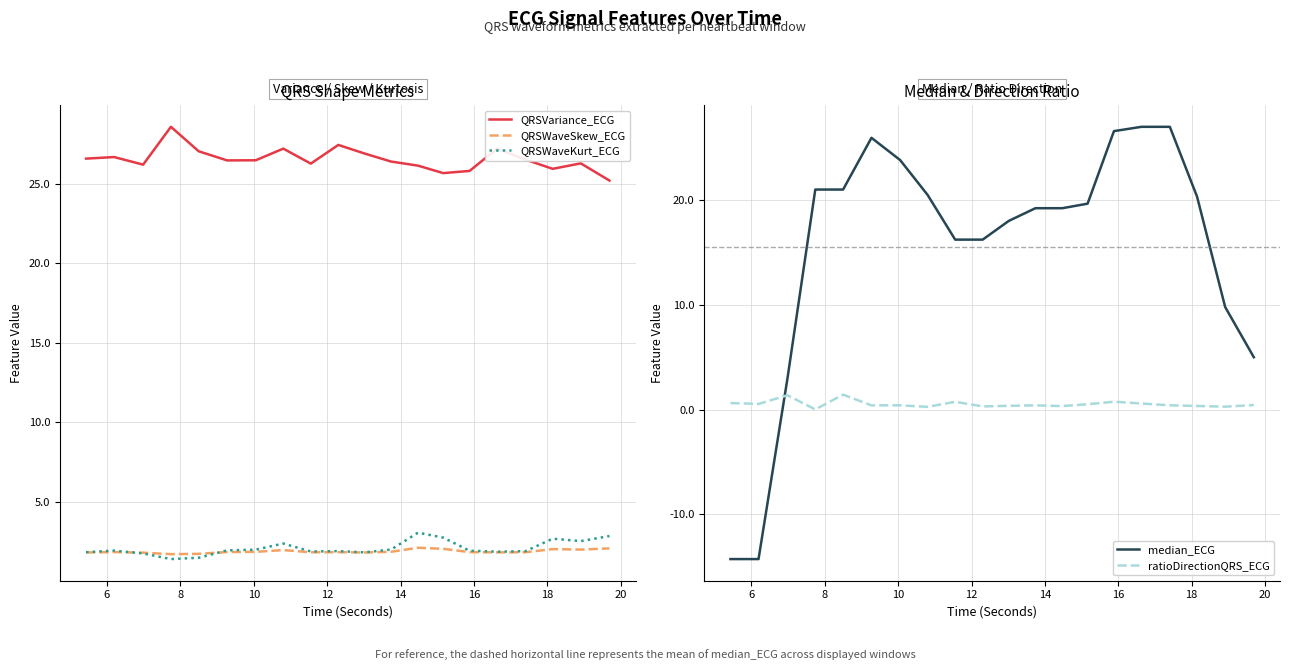

What is the value of the QRSWaveSkew_ECG point at the 6th from the left?

1.8